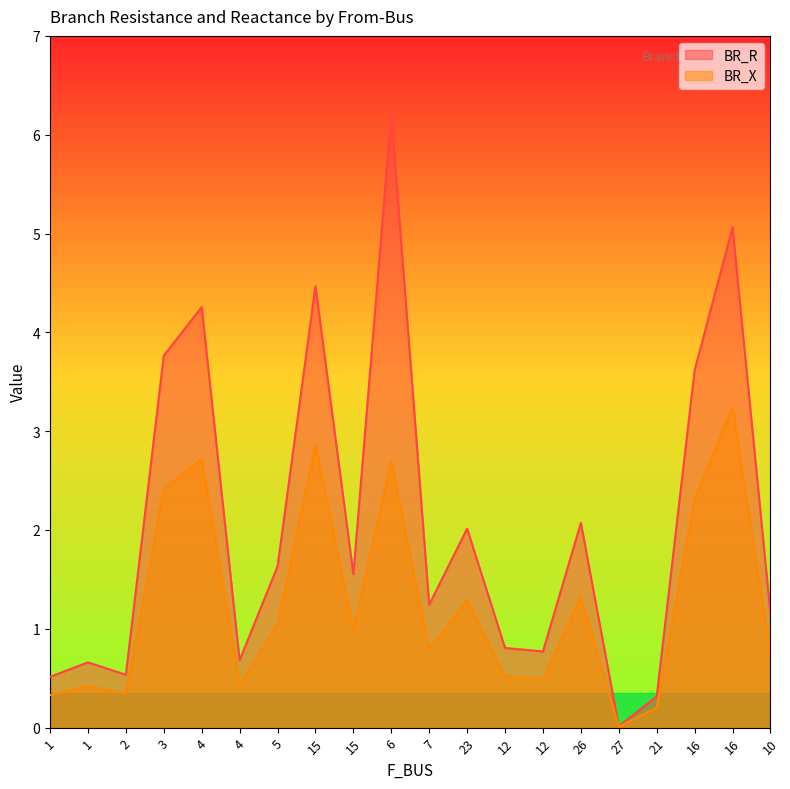

Is it true that BR_R equals 0.5 at 5?

False